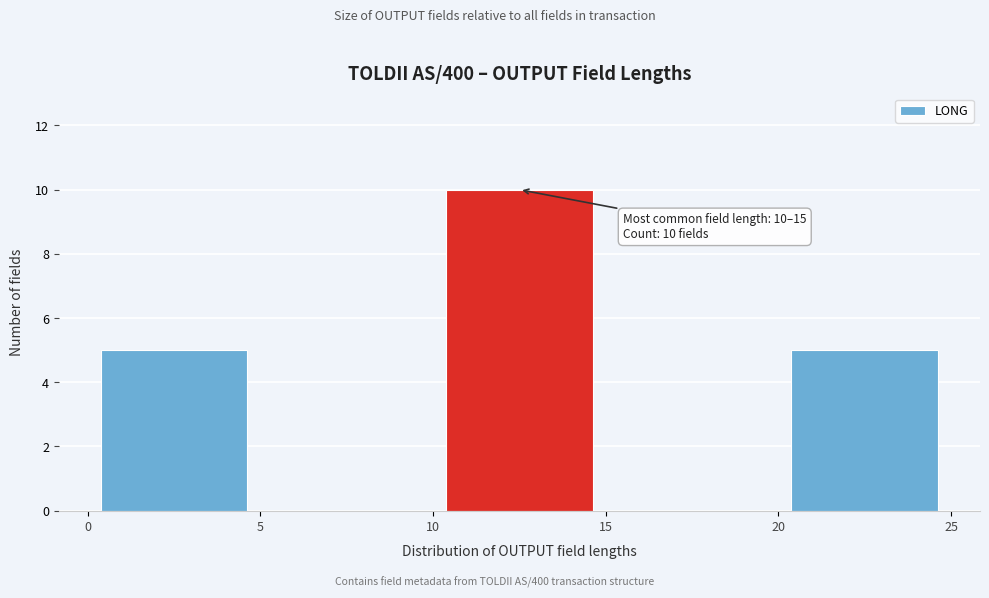

Which range on the x-axis has the tallest bar?

10 to 15